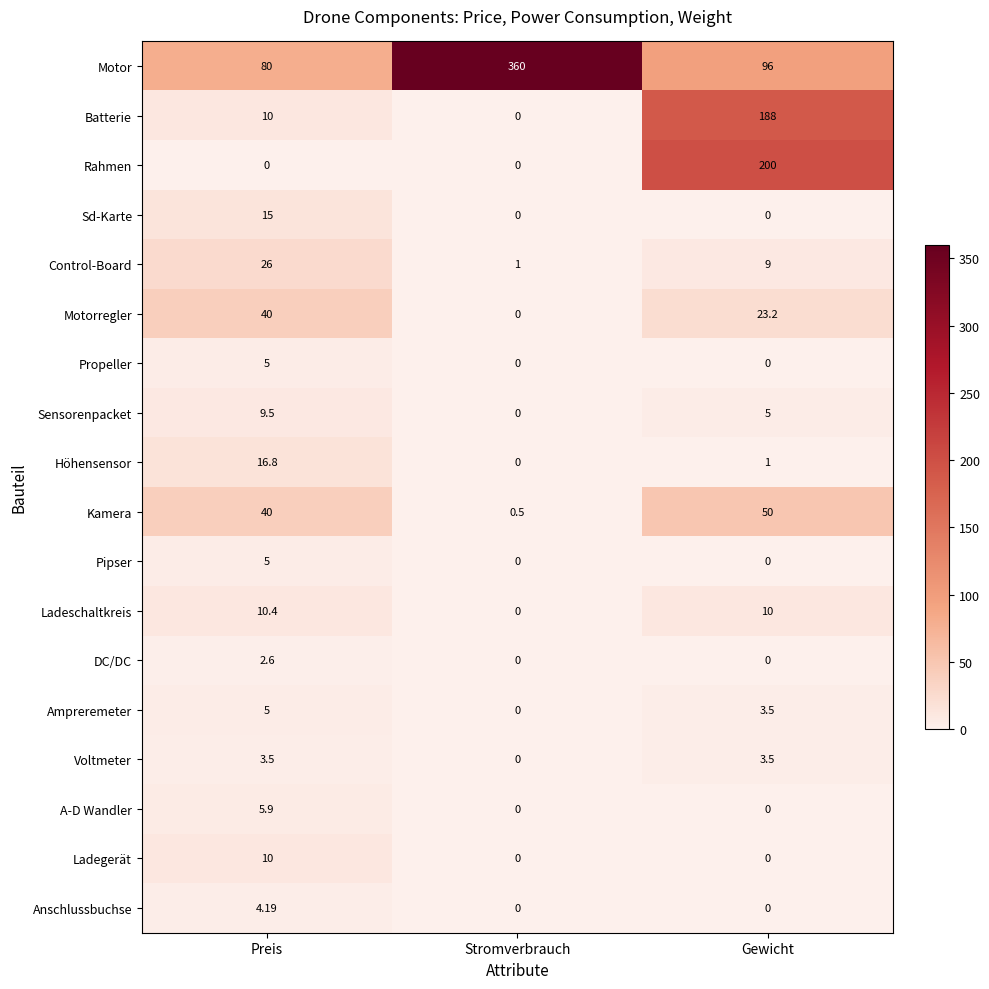

How many series are shown in this chart?

18